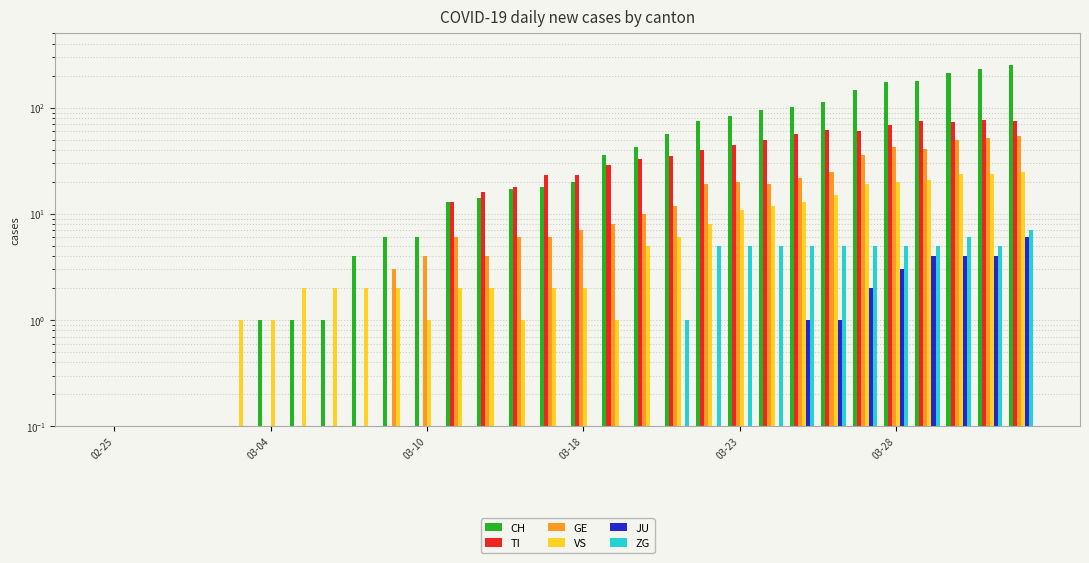

How many series are shown in this chart?

6